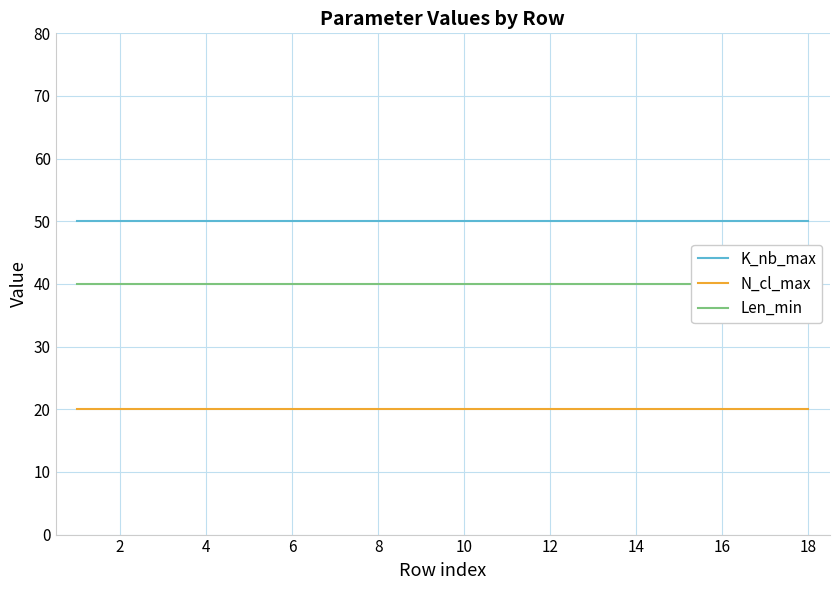

Is it true that N_cl_max equals 20 at 2?

True